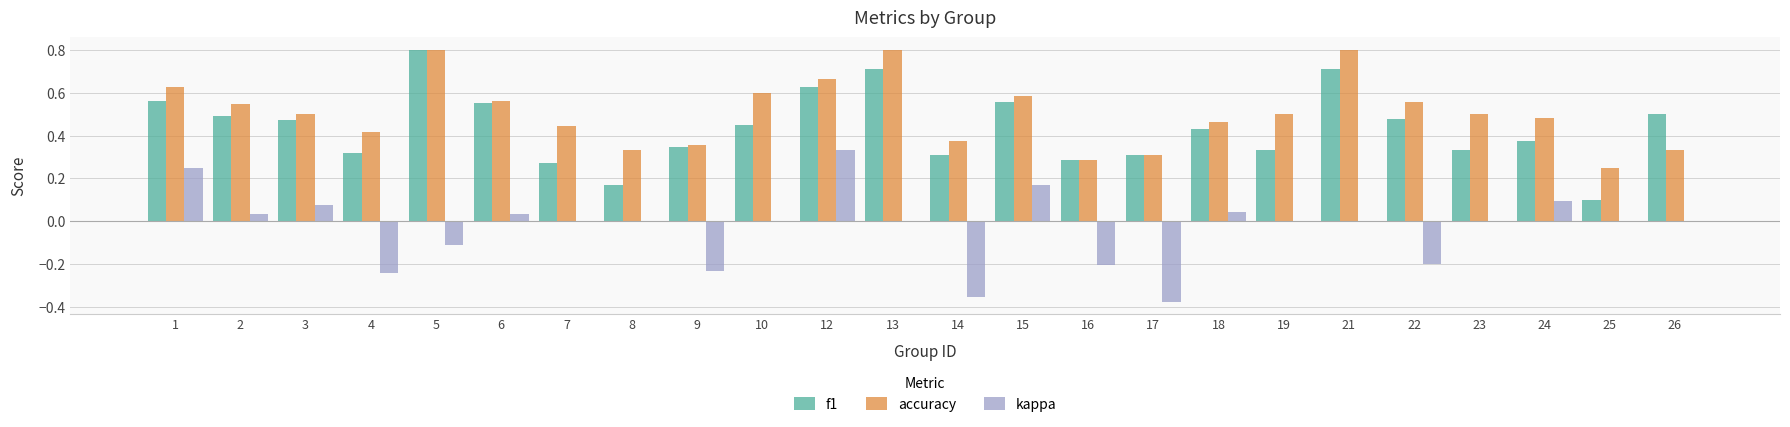

What is the sum of all accuracy values?

12.1